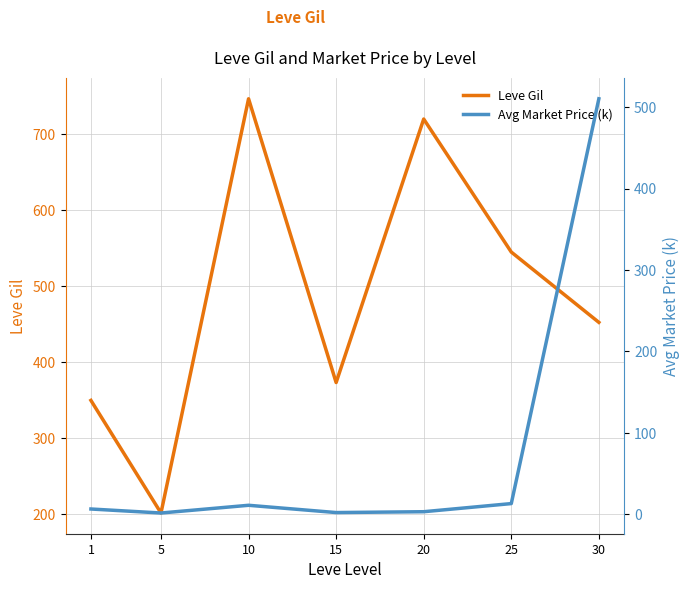

Reading left to right, list all the values displayed in this chart.

Leve Gil: 1=349.8	5=201.7	10=746.7	15=373.3	20=720.0	25=545.0	30=452.5
Avg Market Price (k): 1=6.5	5=1.6	10=11.1	15=2.2	20=3.2	25=13.2	30=510.4